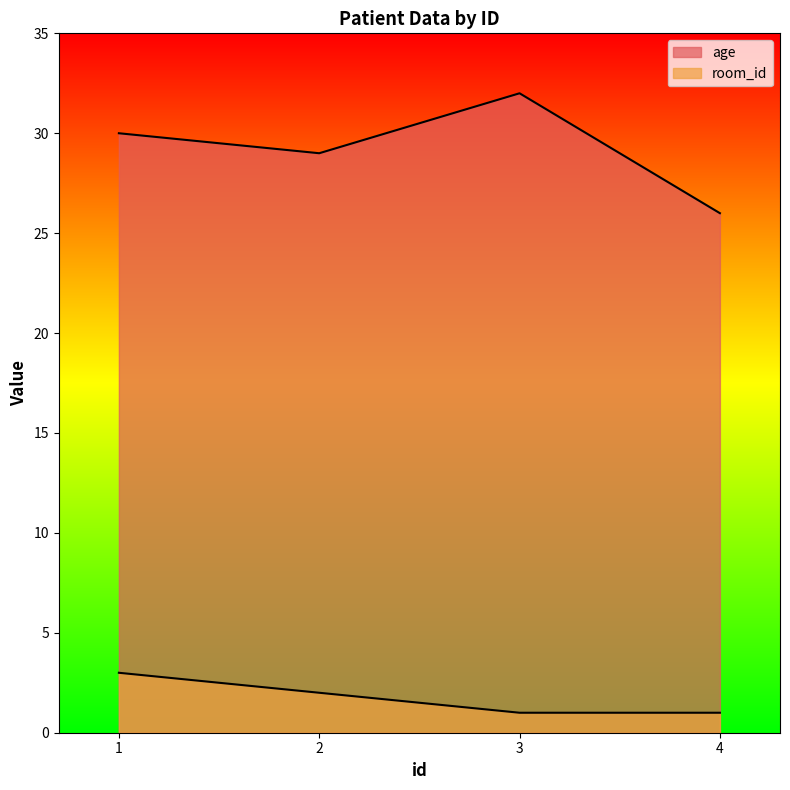

Which category has the highest value in the room_id series?

1